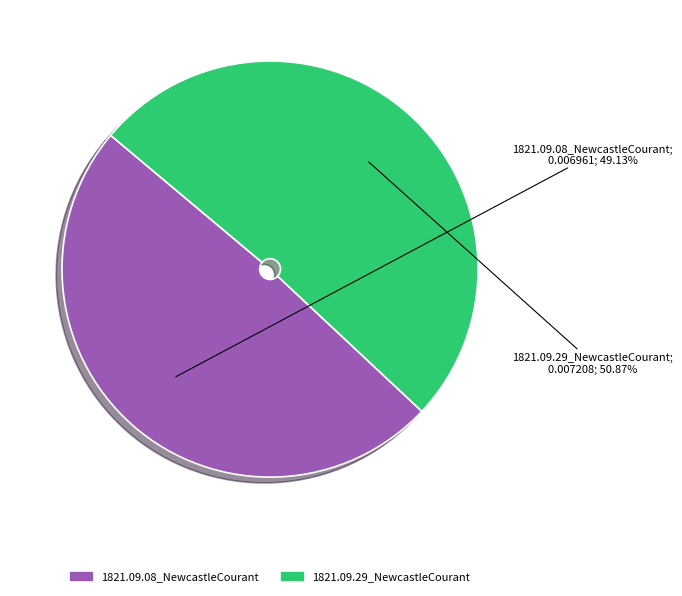

The 1821.09.29_NewcastleCourant slice represents 36% of the pie. True or false?

False